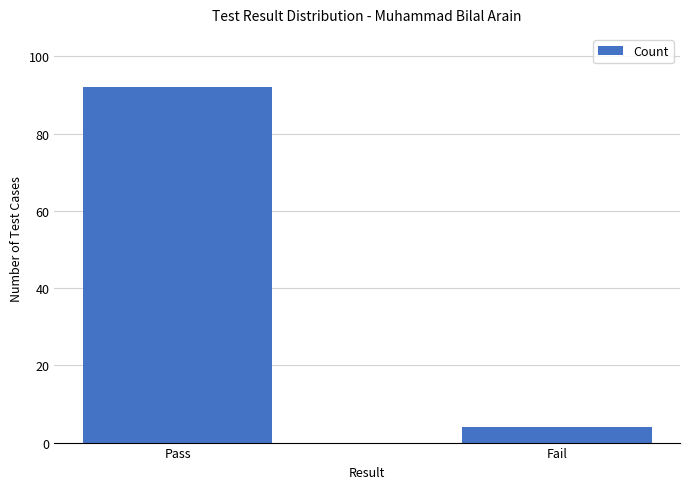

What is the label of the 1st bar from the left?

Pass